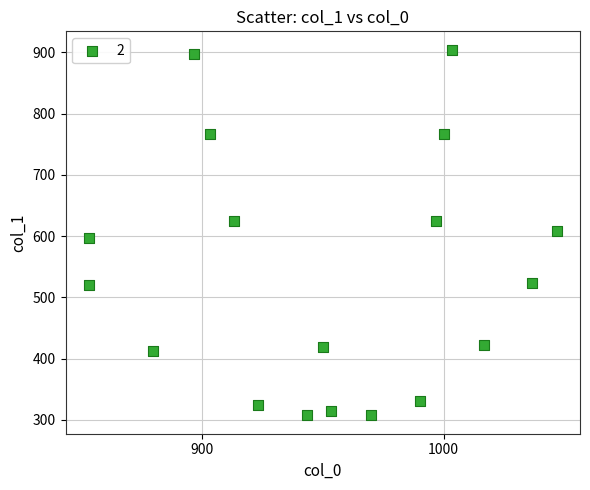

What is the range of X values (max minus min)?

193.3